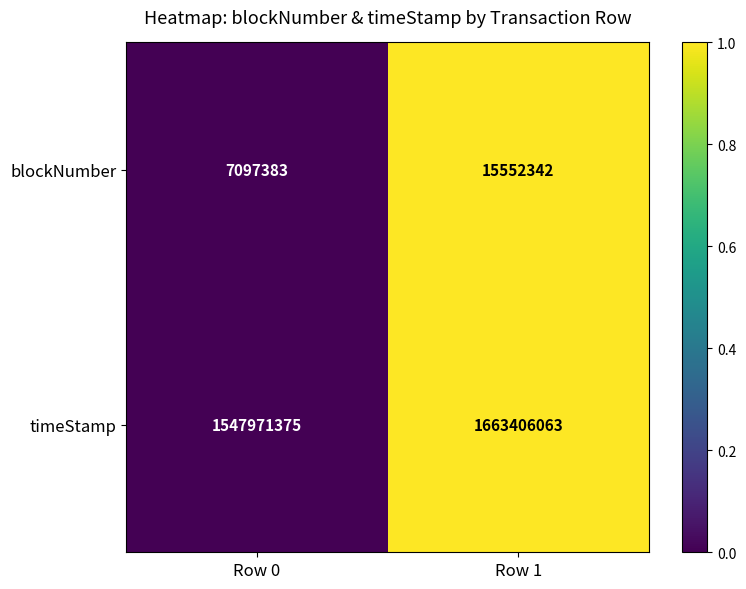

Which series changed the most between Row 0 and Row 1?

timeStamp